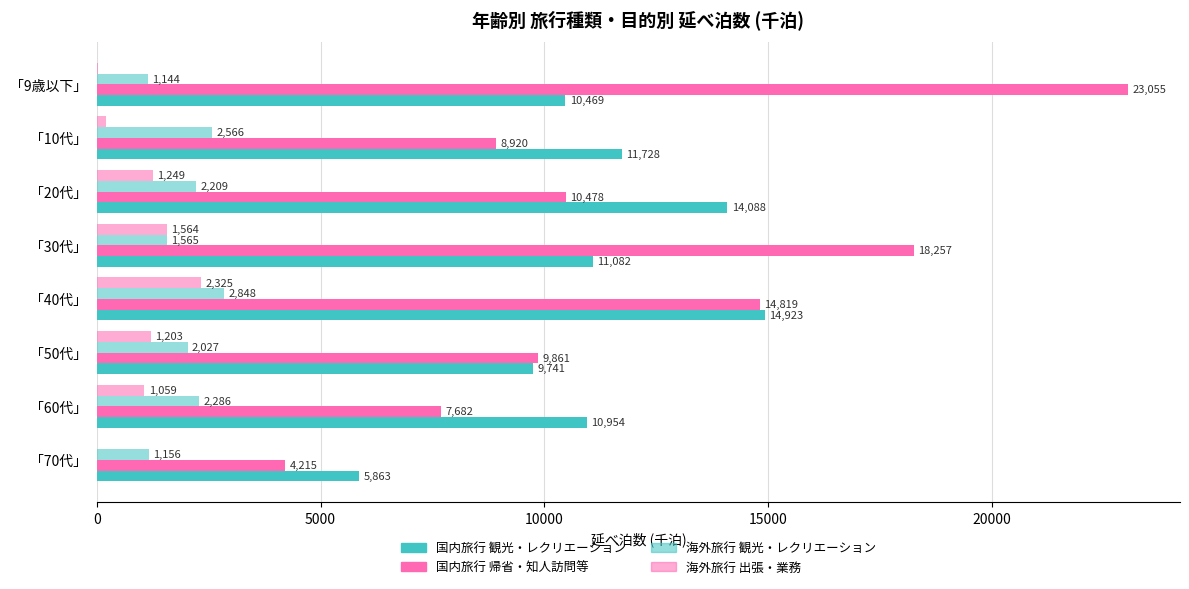

Count the number of data series in this chart.

4